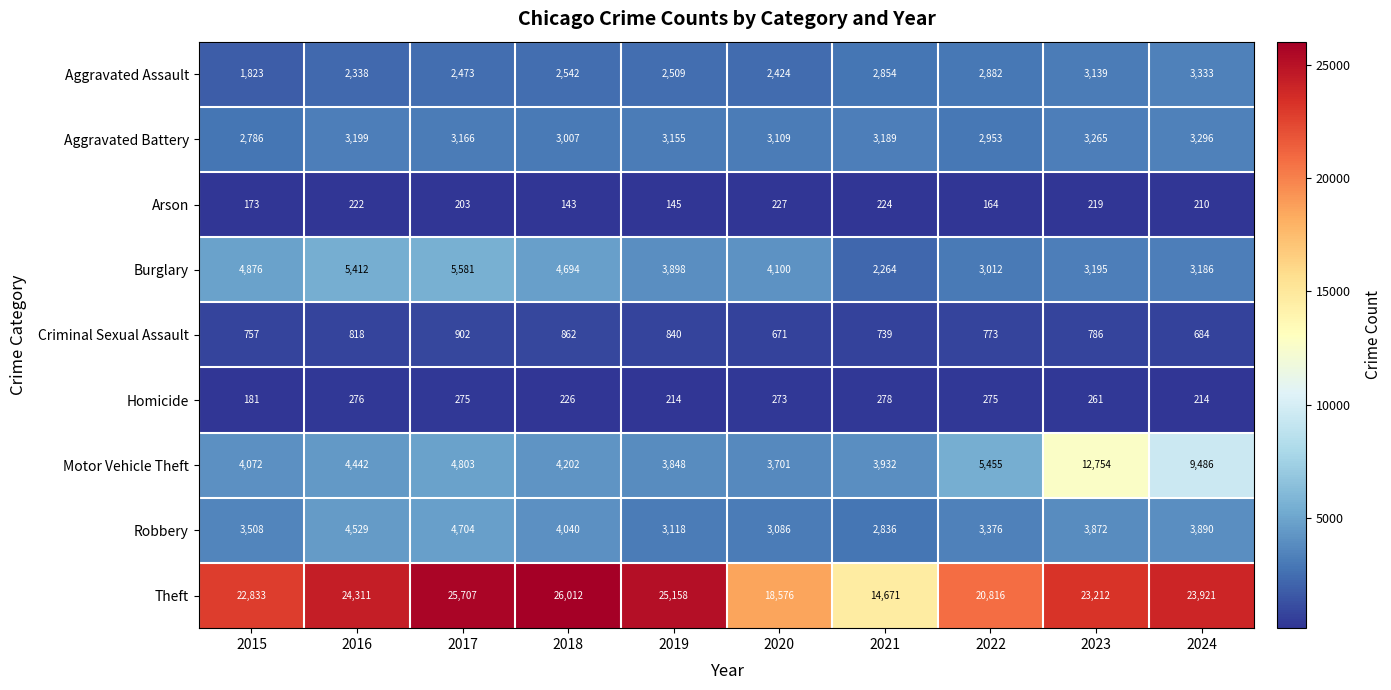

What is the smallest value displayed?

143